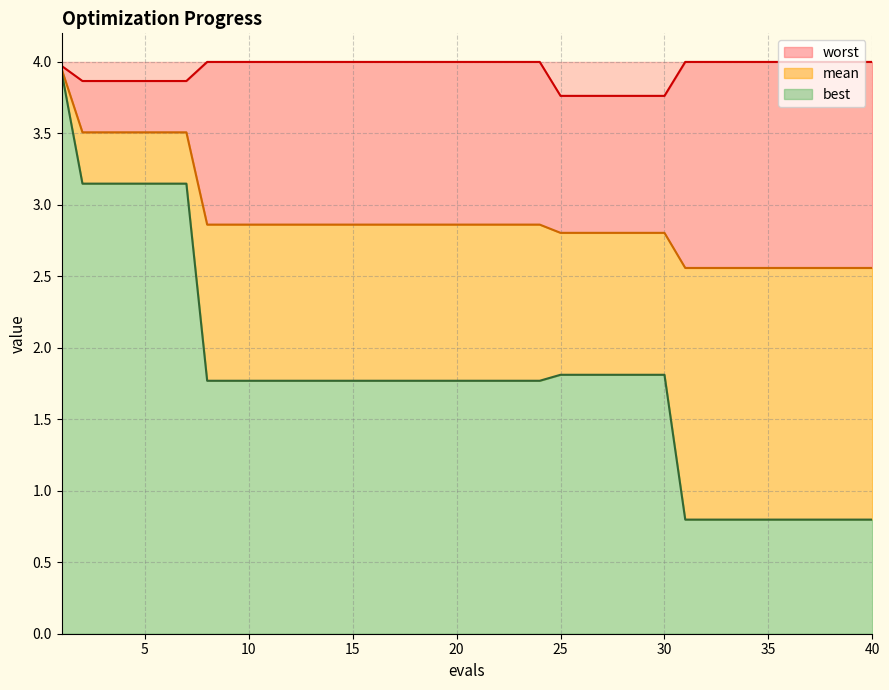

Which series has the largest total across all categories?

worst